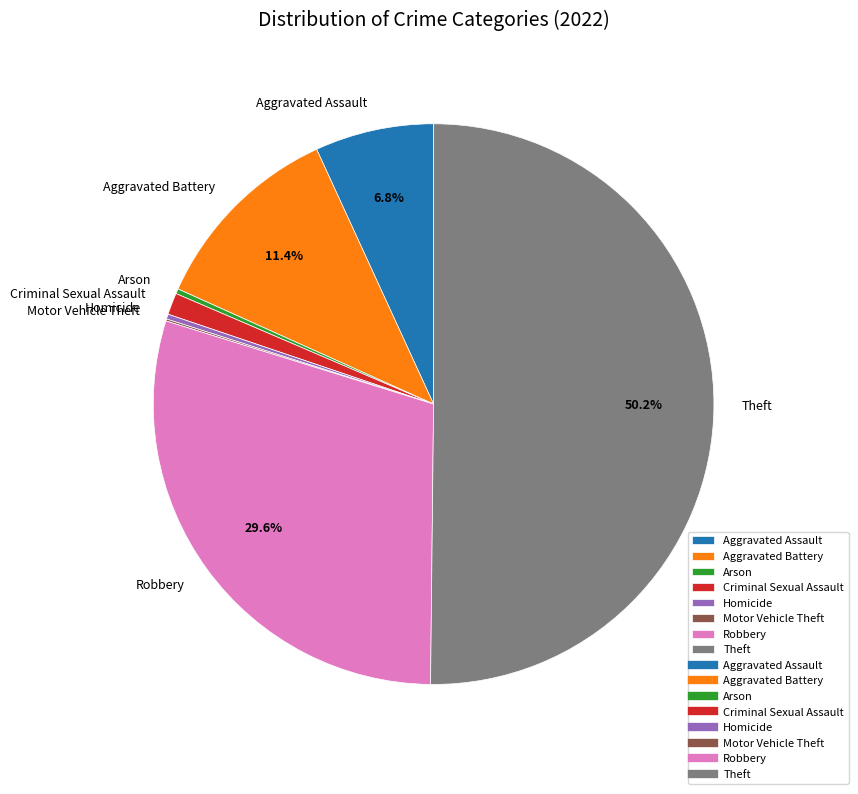

Does Aggravated Battery account for over 50% of the chart?

No